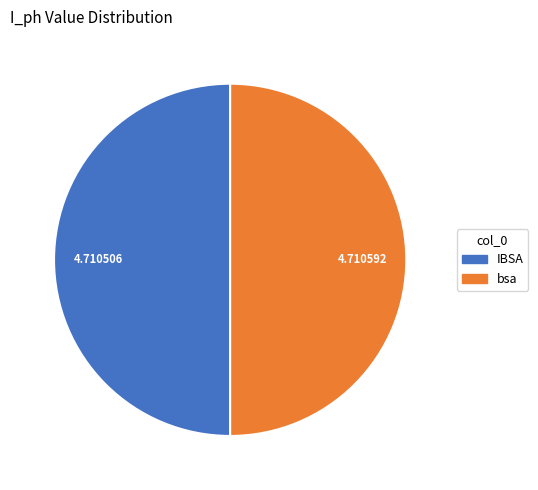

Do IBSA and bsa together represent more than half of the pie?

Yes